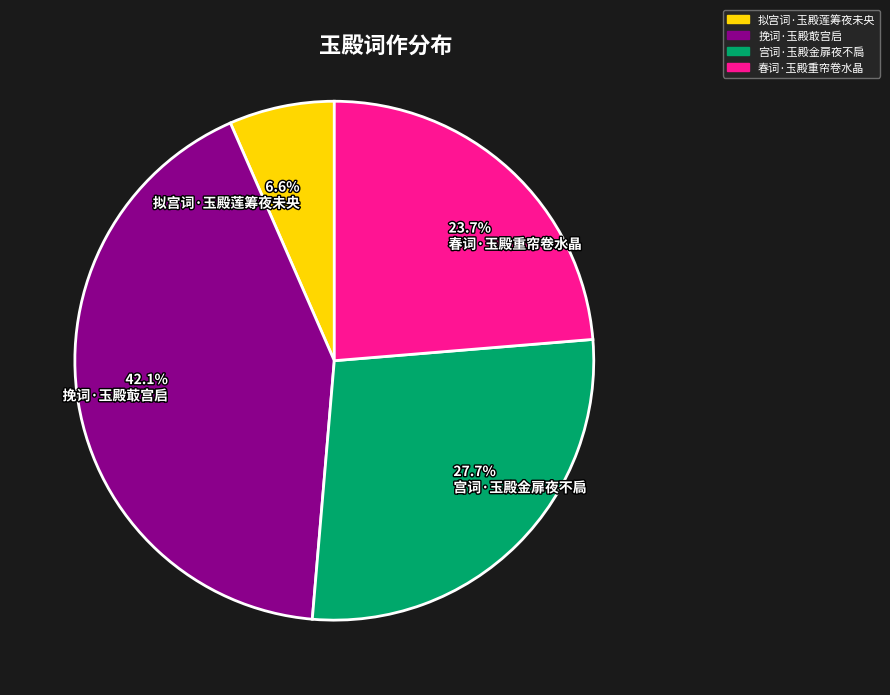

Does 6.6% 拟宫词·玉殿莲筹夜未央 represent more than half of the total?

No